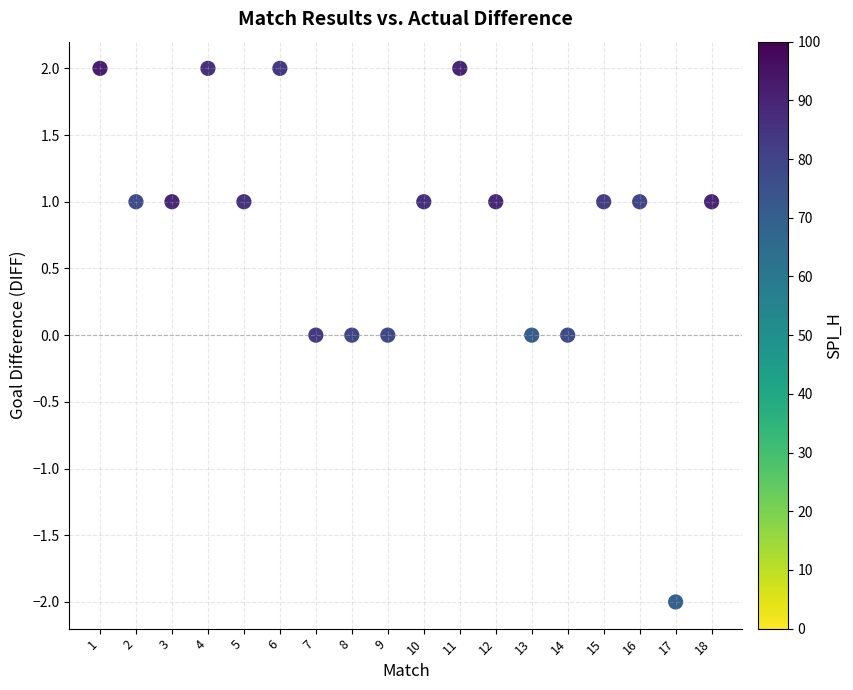

What is the range of X values (max minus min)?

17